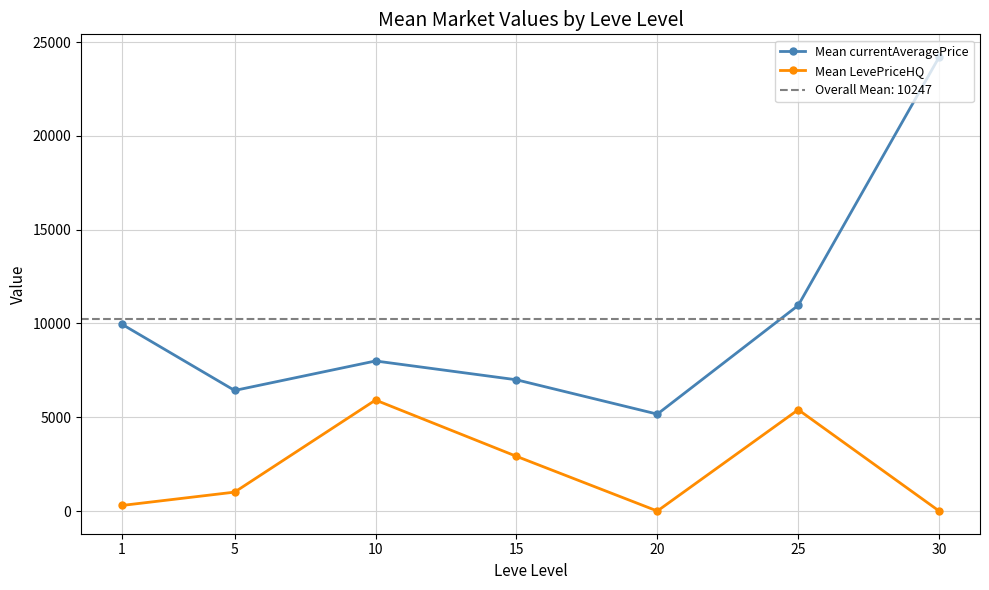

List the labels in order of Mean currentAveragePrice value, smallest first.

20, 5, 15, 10, 1, 25, 30